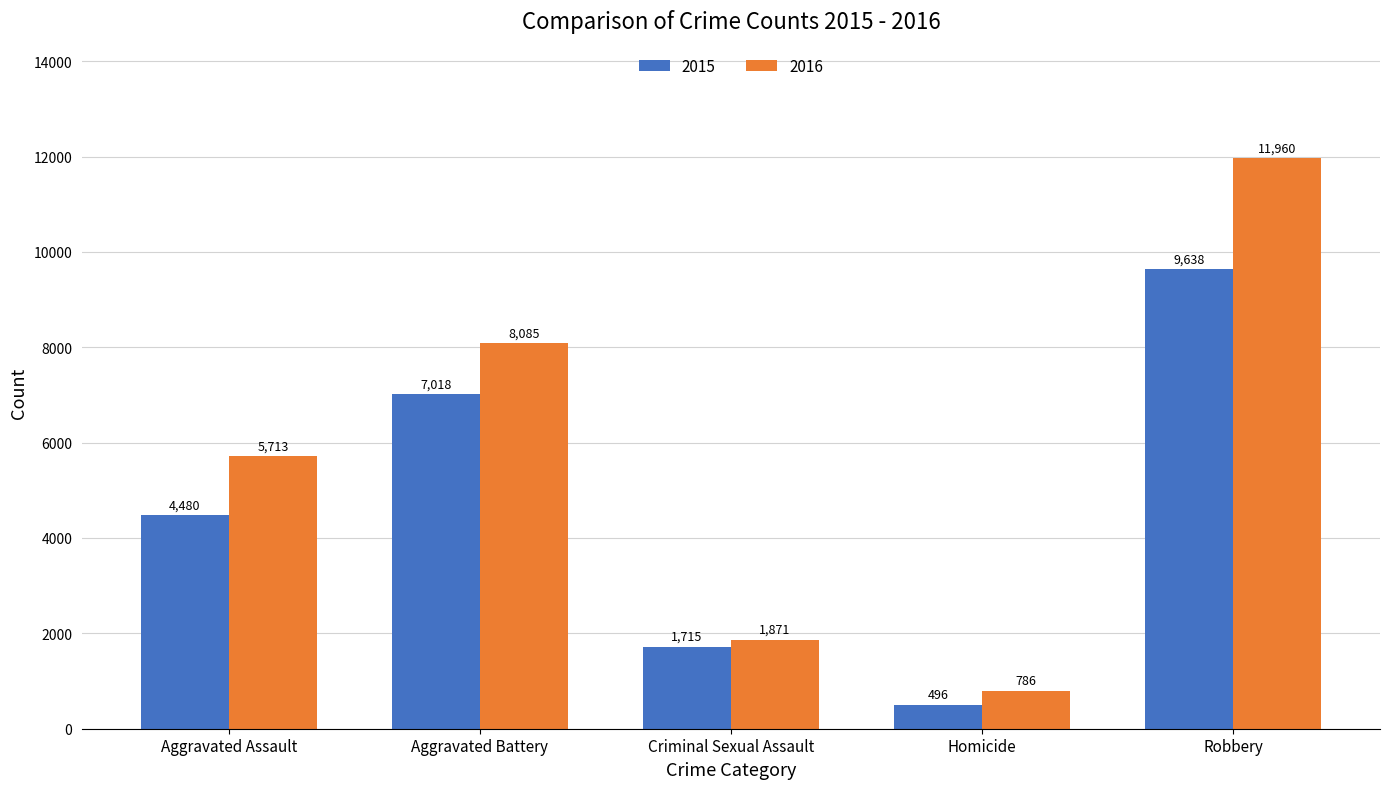

Read the 2015 value at Homicide, to the nearest 10.

500